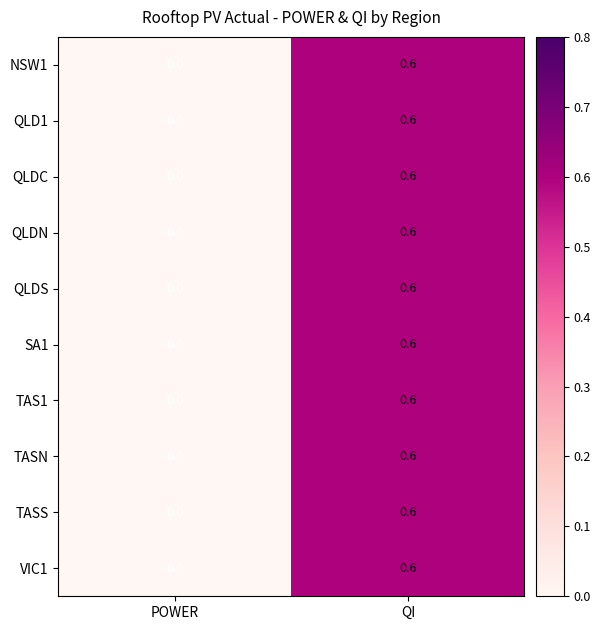

At which category is the sum across all series the highest?

QI